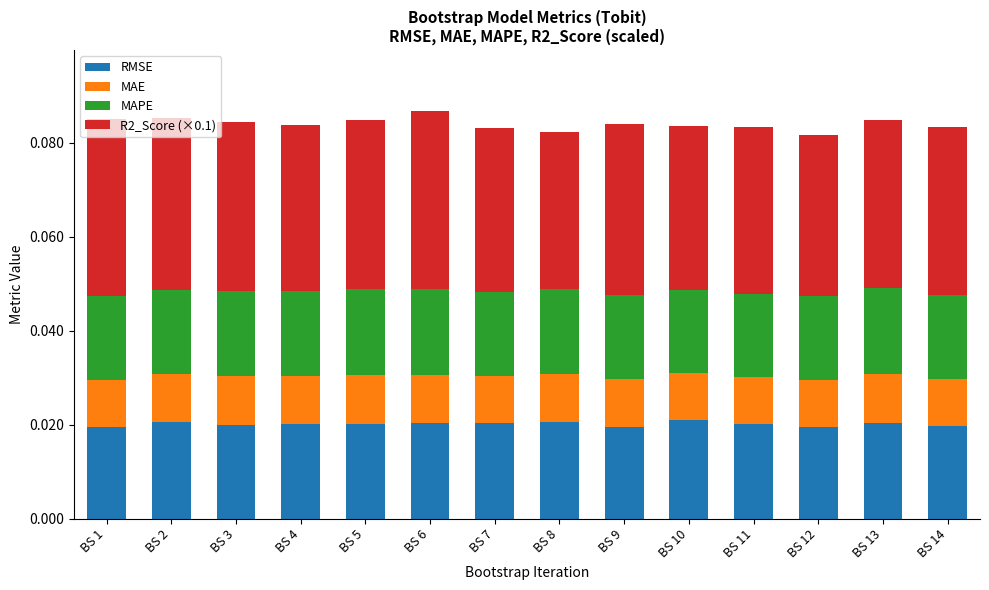

List the series in order of their peak value, lowest first.

MAE, MAPE, RMSE, R2_Score (×0.1)